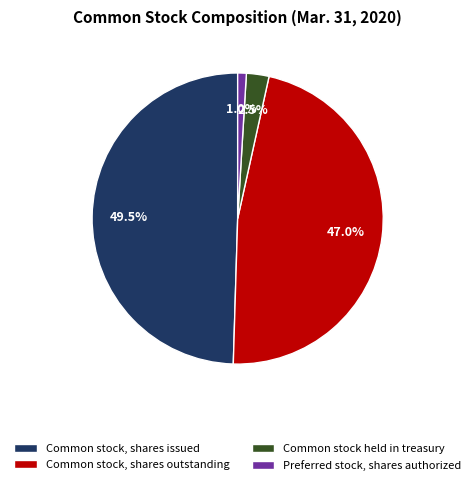

Which has a higher value, Common stock, shares issued or Preferred stock, shares authorized?

Common stock, shares issued